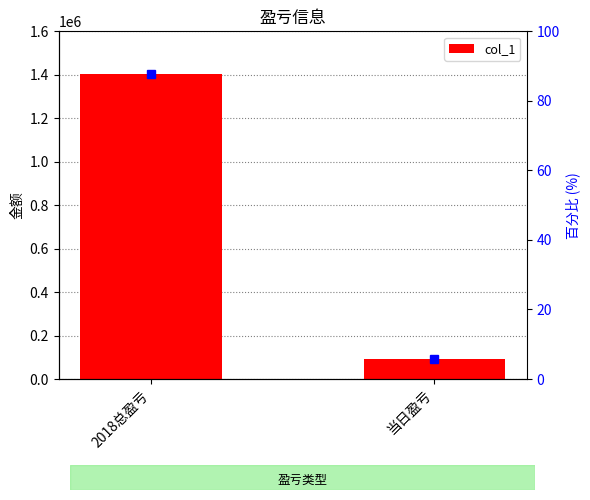

Which label corresponds to the largest value in the chart?

2018总盈亏